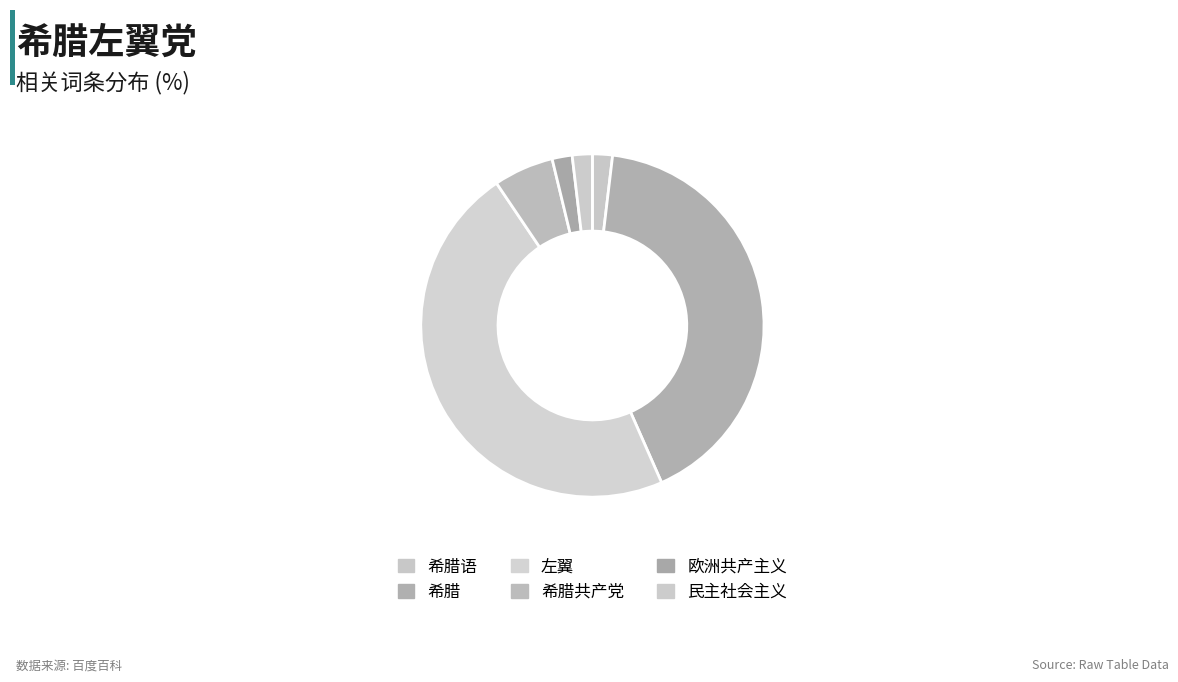

What is the largest slice in the pie chart?

左翼